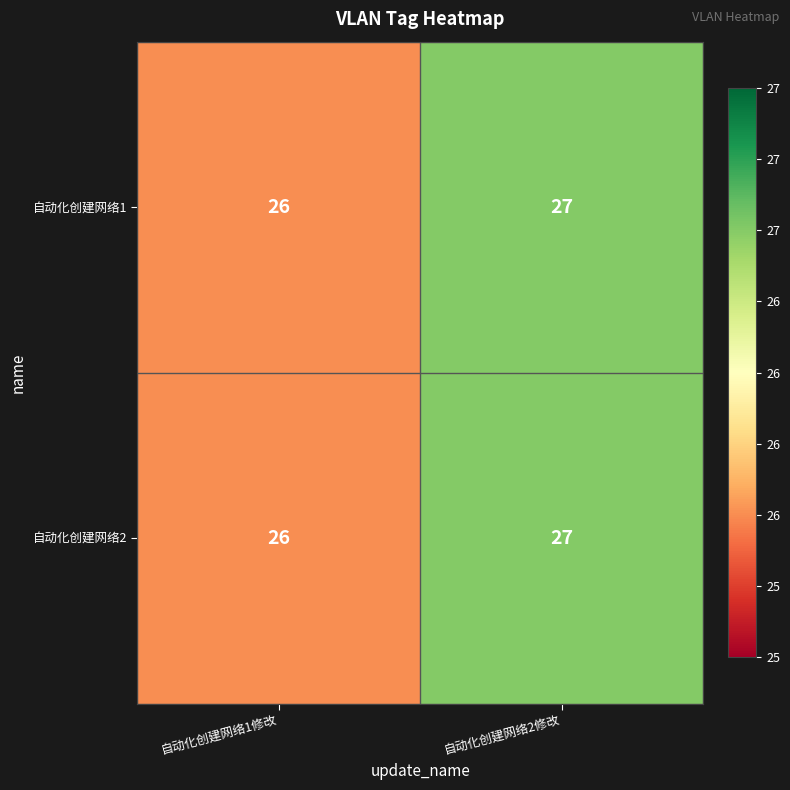

The value of 自动化创建网络2 at 自动化创建网络2修改 is 27. True or false?

True